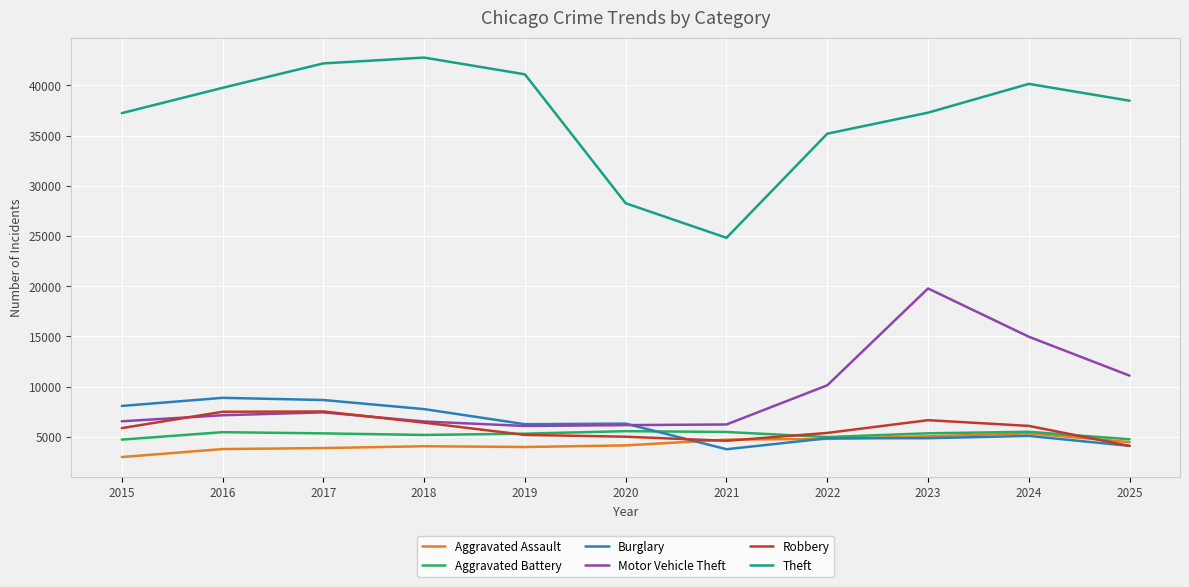

Which series changed the most between 2015 and 2024?

Motor Vehicle Theft